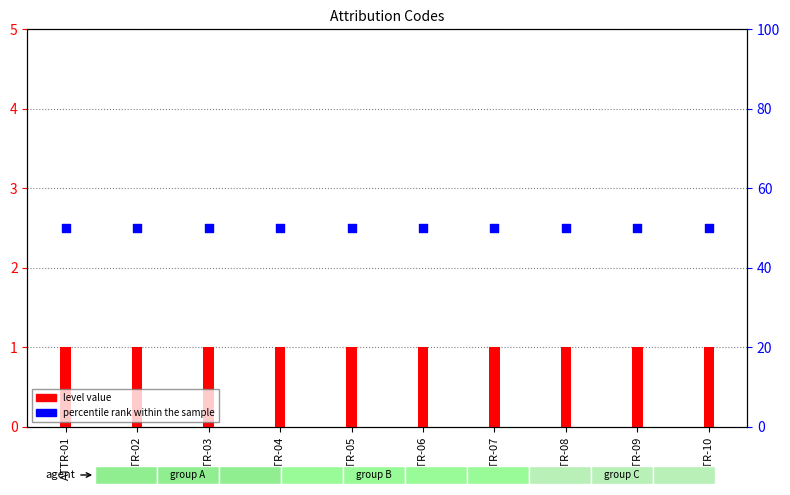

What are all the series names shown in the legend?

level value, percentile rank within the sample